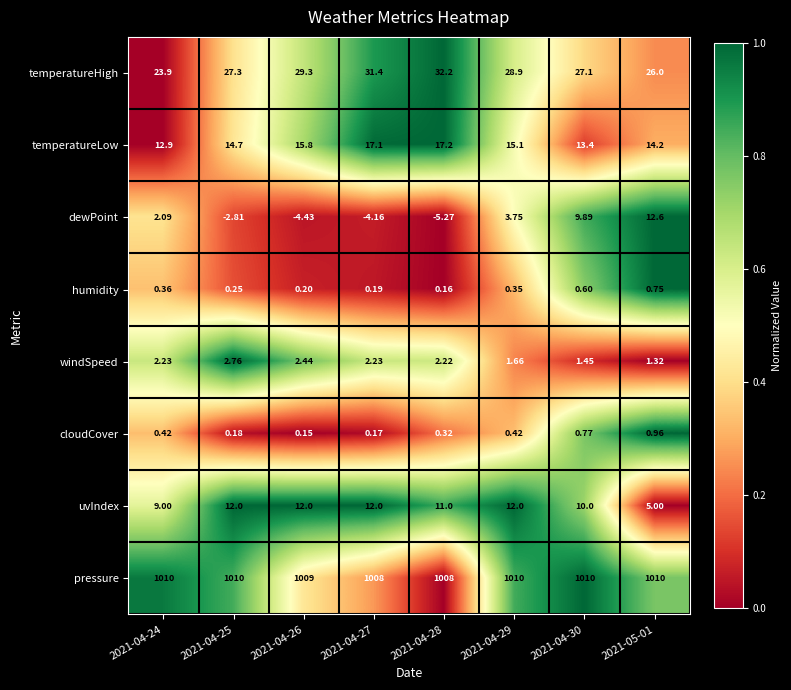

Which series has the widest spread of values?

dewPoint